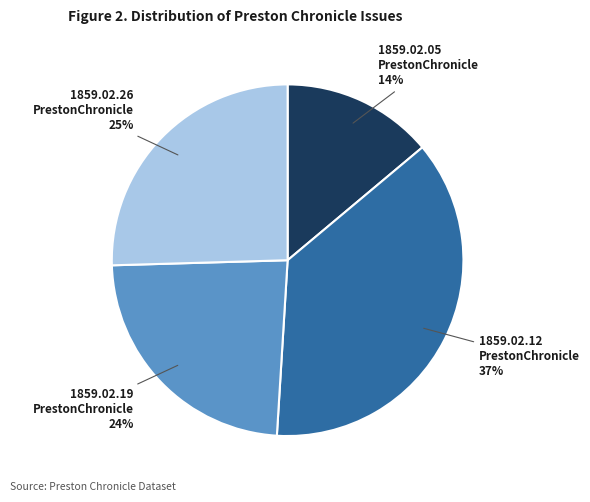

Which has a higher value, 1859.02.05 PrestonChronicle or 1859.02.12 PrestonChronicle?

1859.02.12 PrestonChronicle